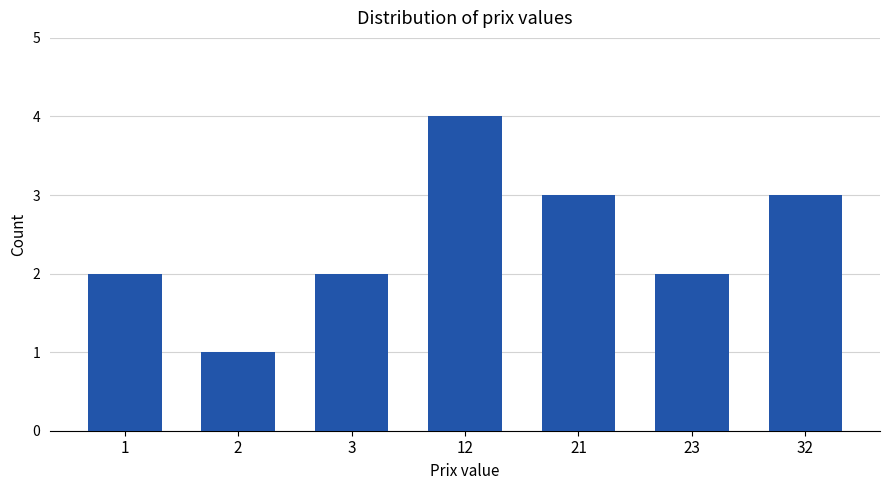

Which has a higher value, 2 or 1?

1